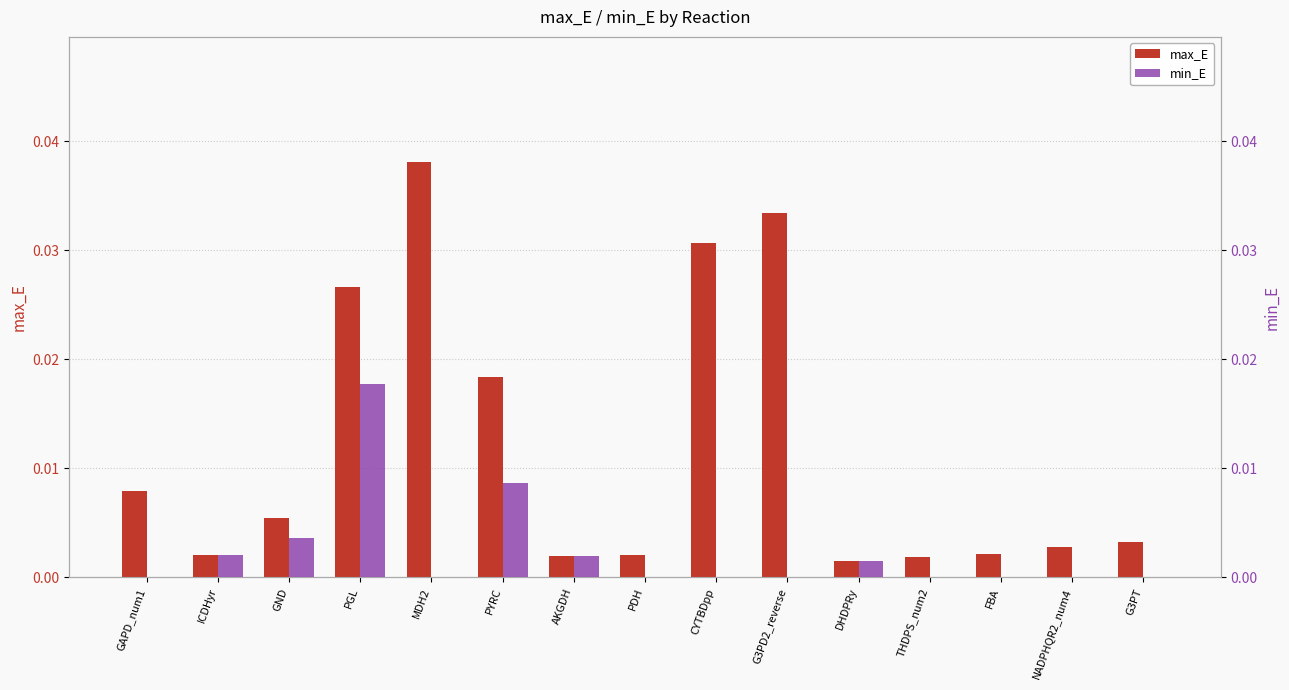

Which series has the largest total across all categories?

max_E